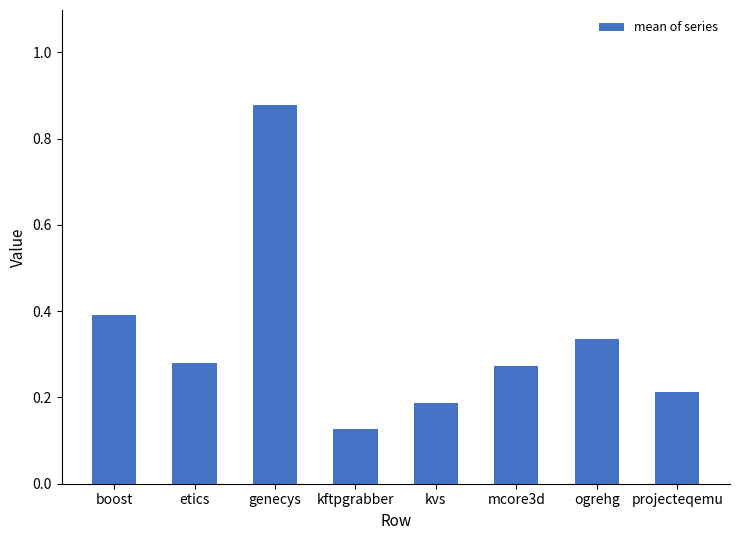

Are the bars grouped side by side (vs. stacked)?

No